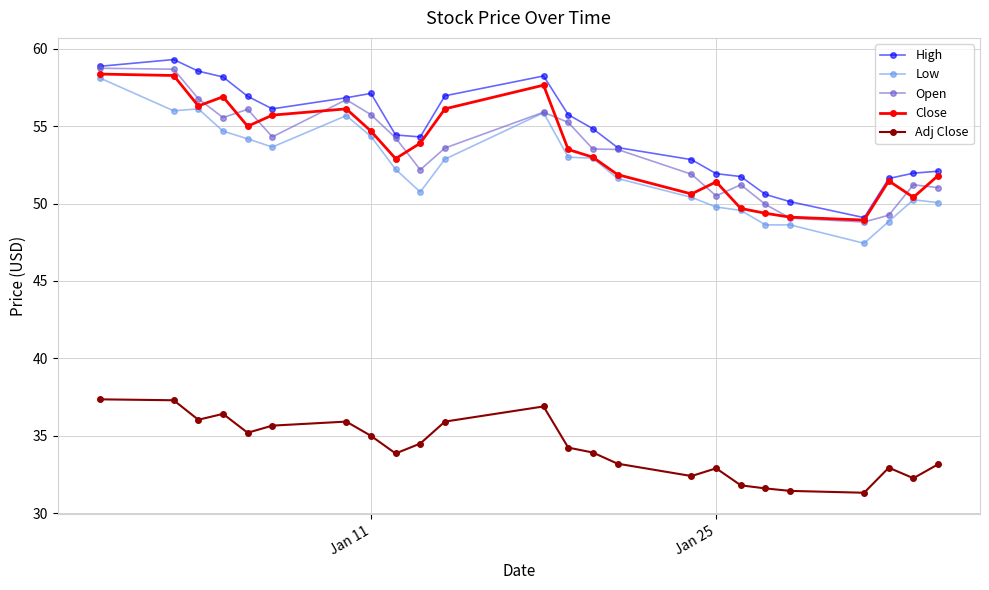

What is the value of the Adj Close point at the 2nd from the left?

37.3